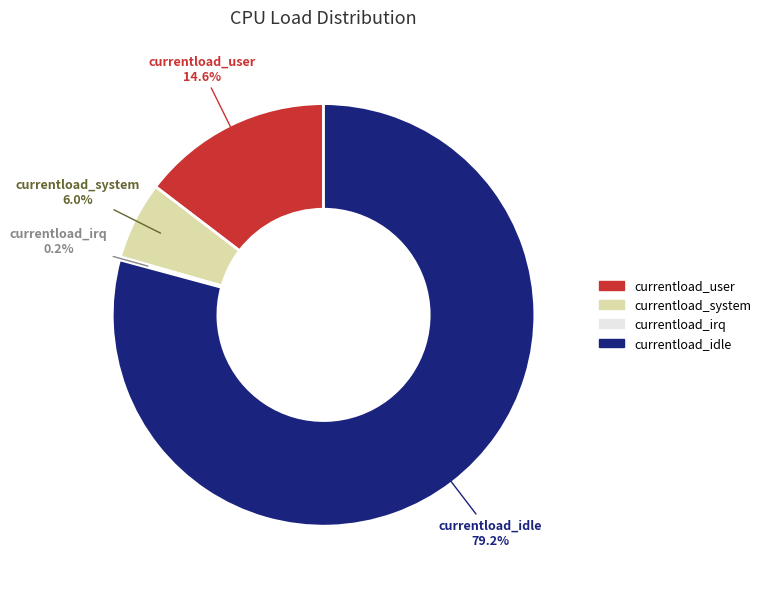

Does any single category account for the majority?

Yes